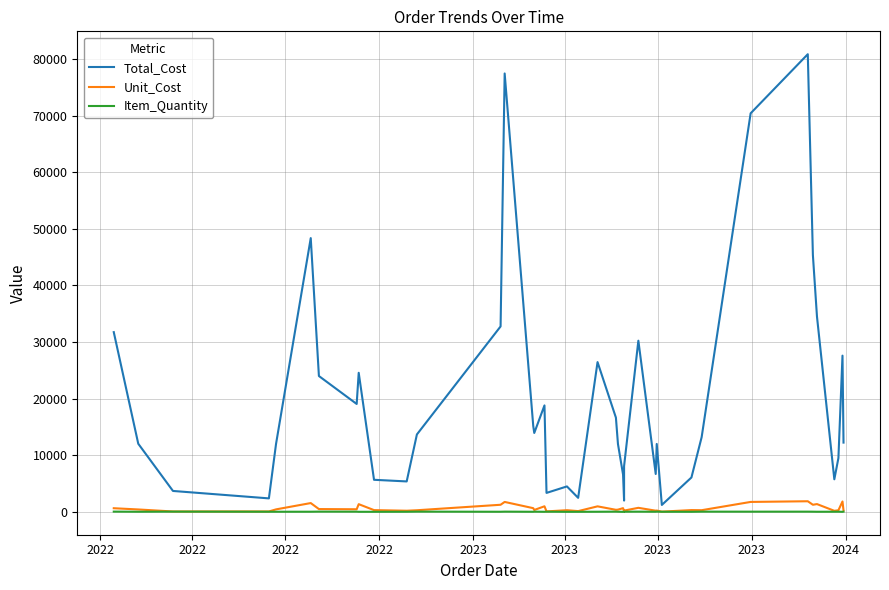

The Unit_Cost series shows 3080.5 at 33. True or false?

False